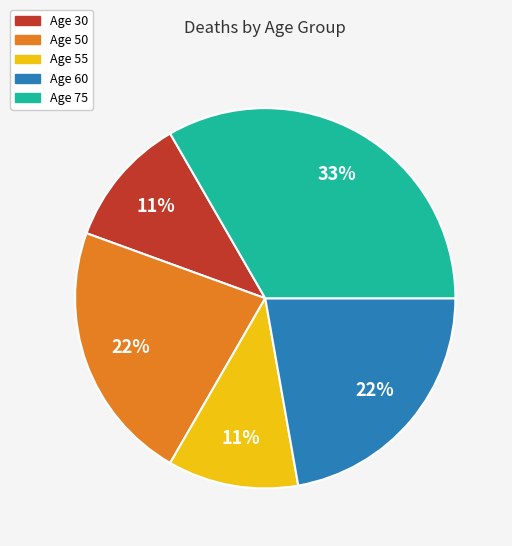

True or false: Age 55 accounts for 25% of the total.

False